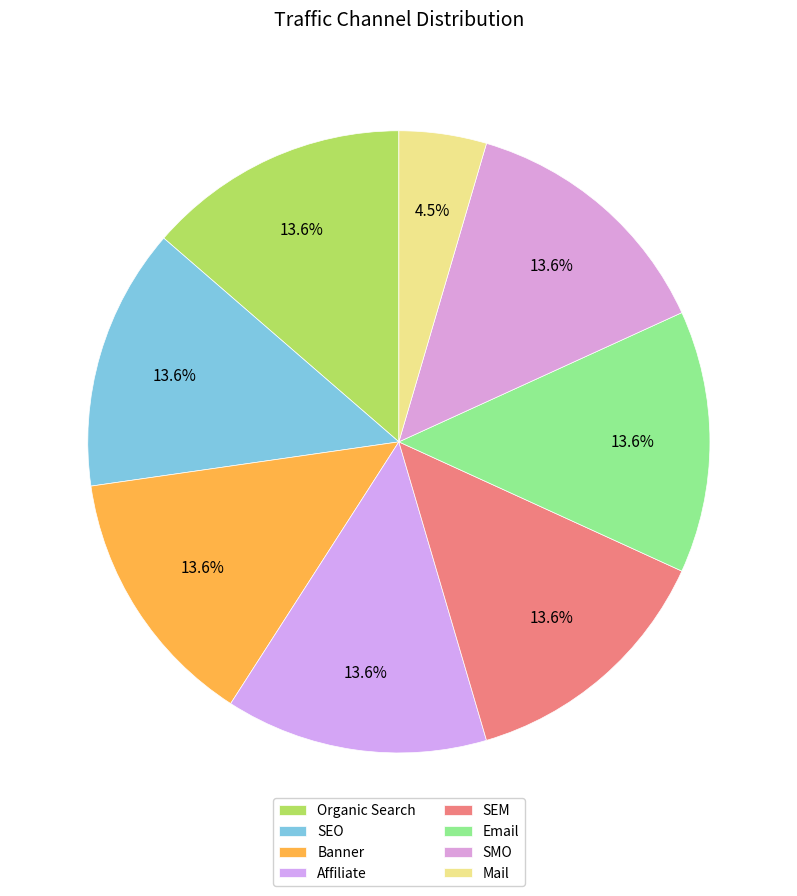

How many segments does this pie chart have?

8